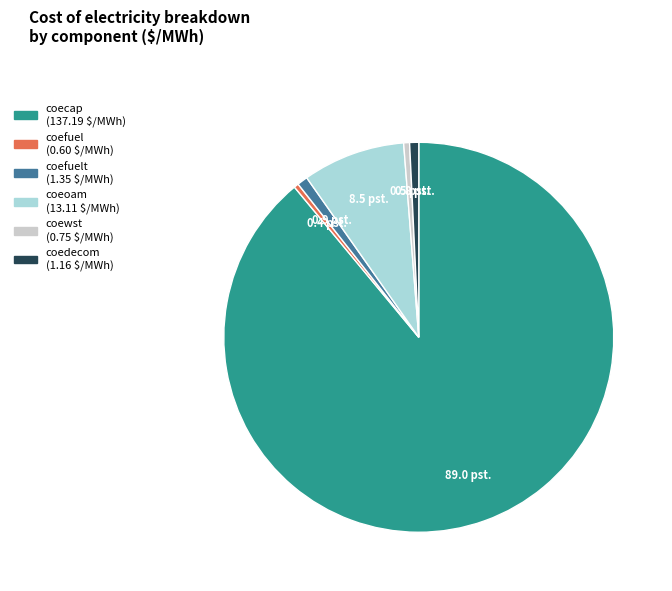

Does any single category account for the majority?

Yes